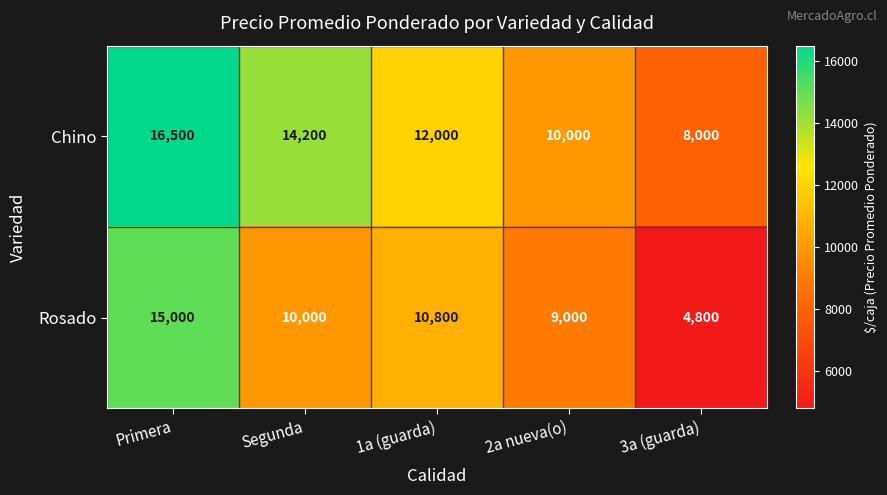

What is the maximum value shown in the chart?

16500